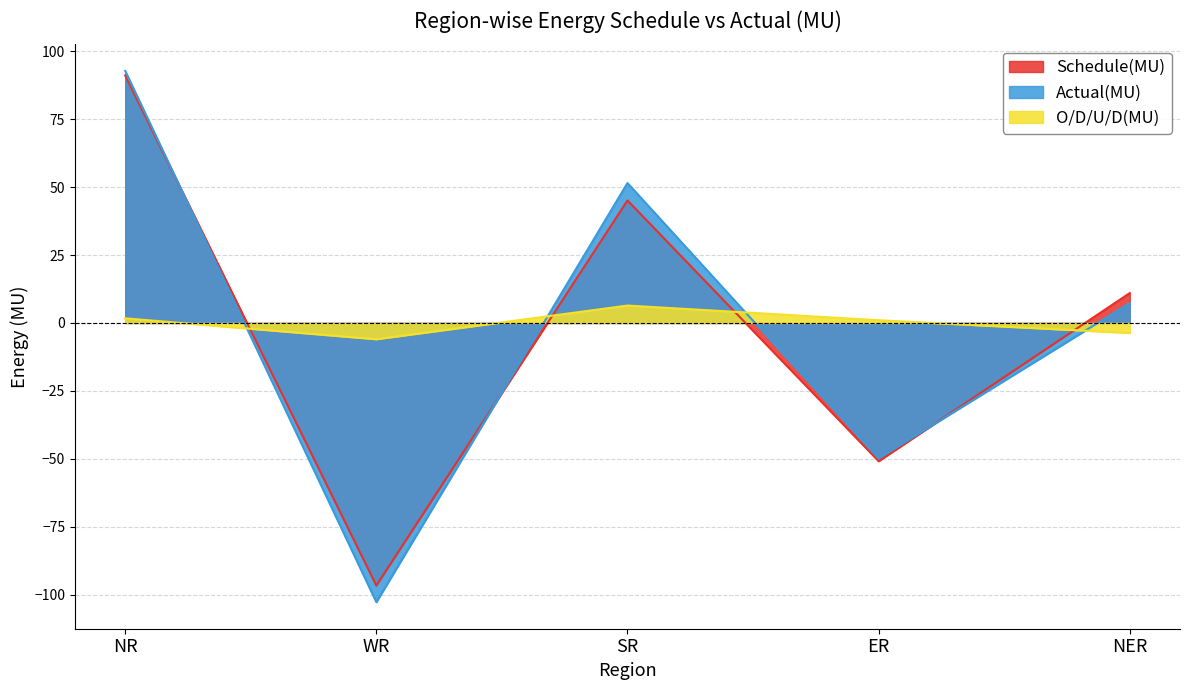

What is the spread (max minus min) of values at ER?

51.9